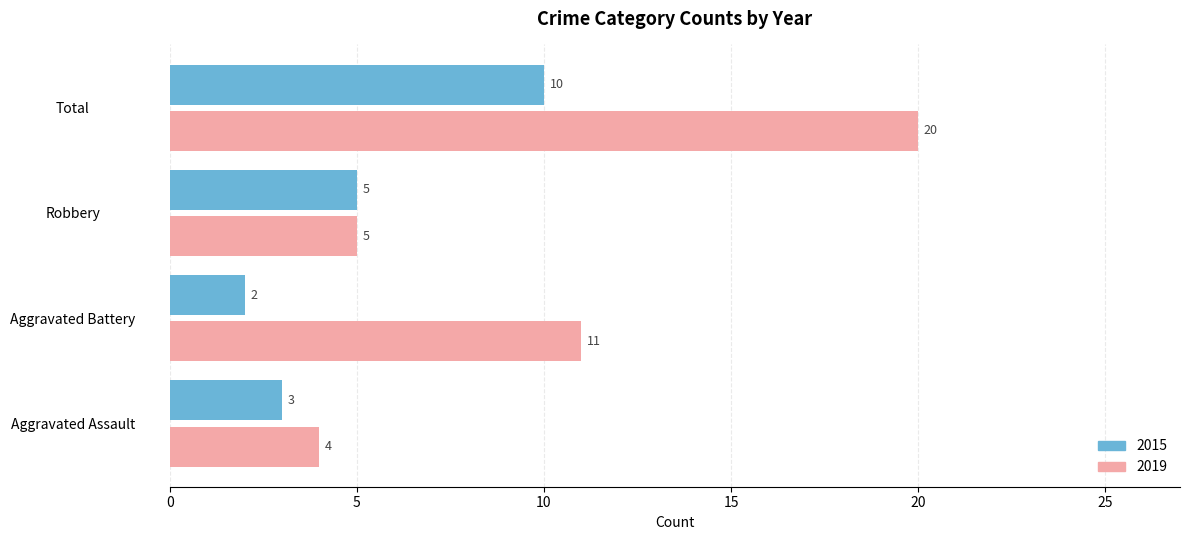

Which series has the largest range (max minus min)?

2019